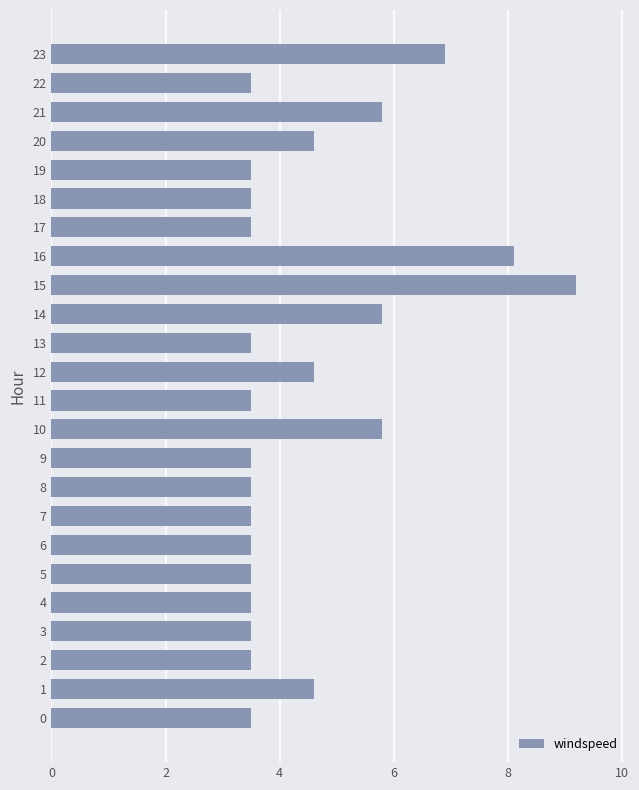

Which has a higher value, 19 or 12?

12